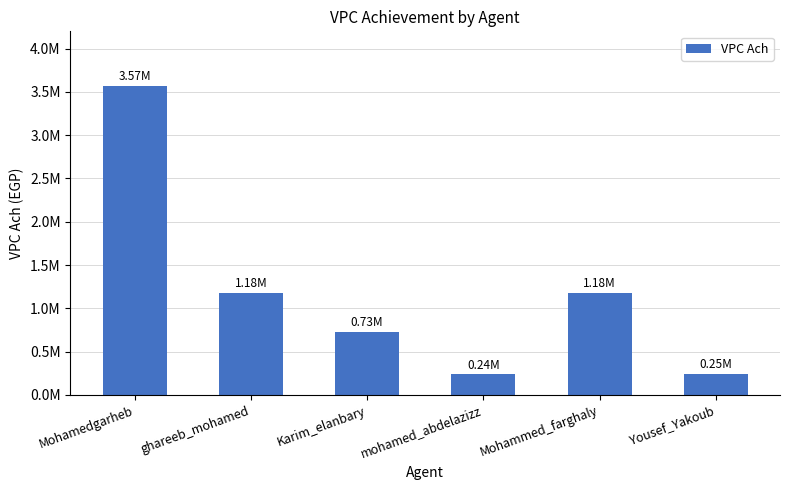

Are the bars horizontal?

No